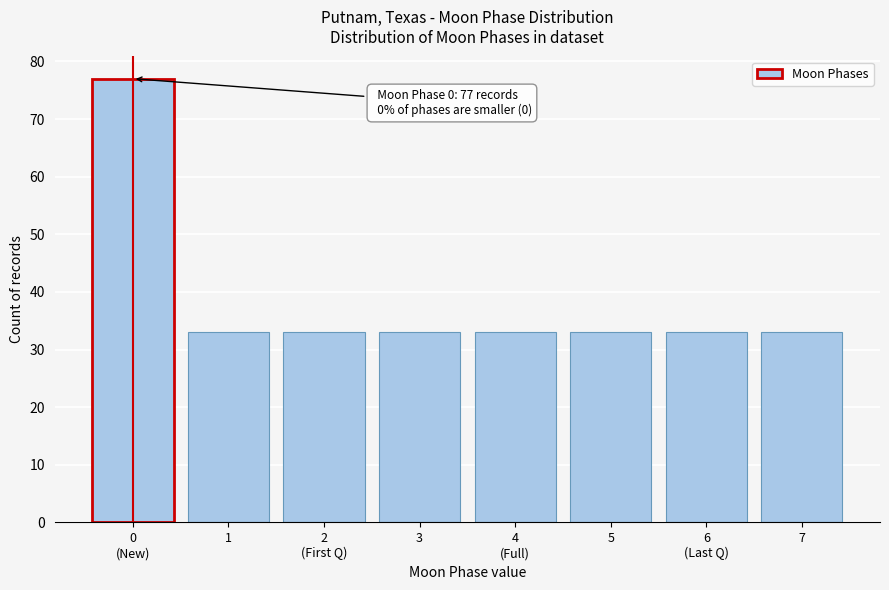

Reading right to left, extract all data points from this chart.

33	33	33	33	33	33	33	77